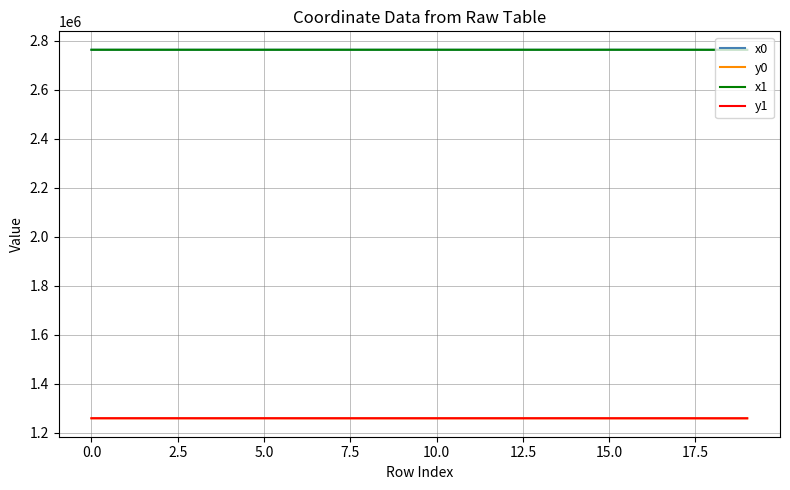

True or false: y1 and x1 intersect in this chart.

False